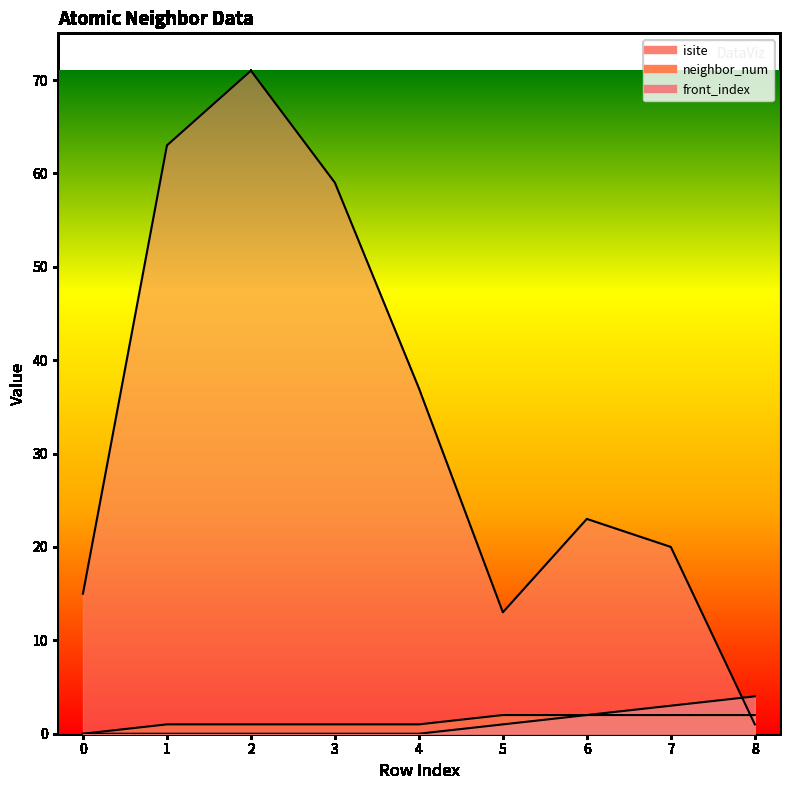

How many values in the front_index series exceed 0?

4